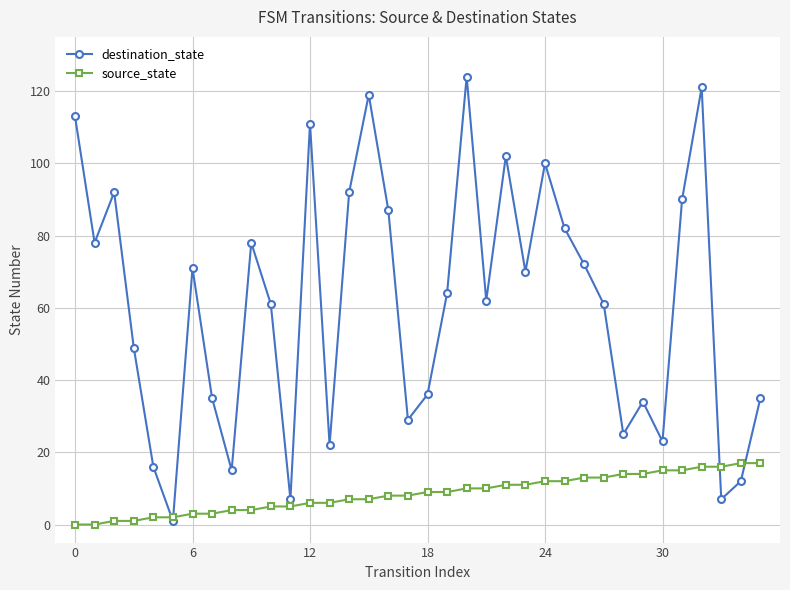

Reading left to right, list all the values displayed in this chart.

destination_state: 113	78	92	49	16	1	71	35	15	78	61	7	111	22	92	119	87	29	36	64	124	62	102	70	100	82	72	61	25	34	23	90	121	7	12	35
source_state: 0	0	1	1	2	2	3	3	4	4	5	5	6	6	7	7	8	8	9	9	10	10	11	11	12	12	13	13	14	14	15	15	16	16	17	17